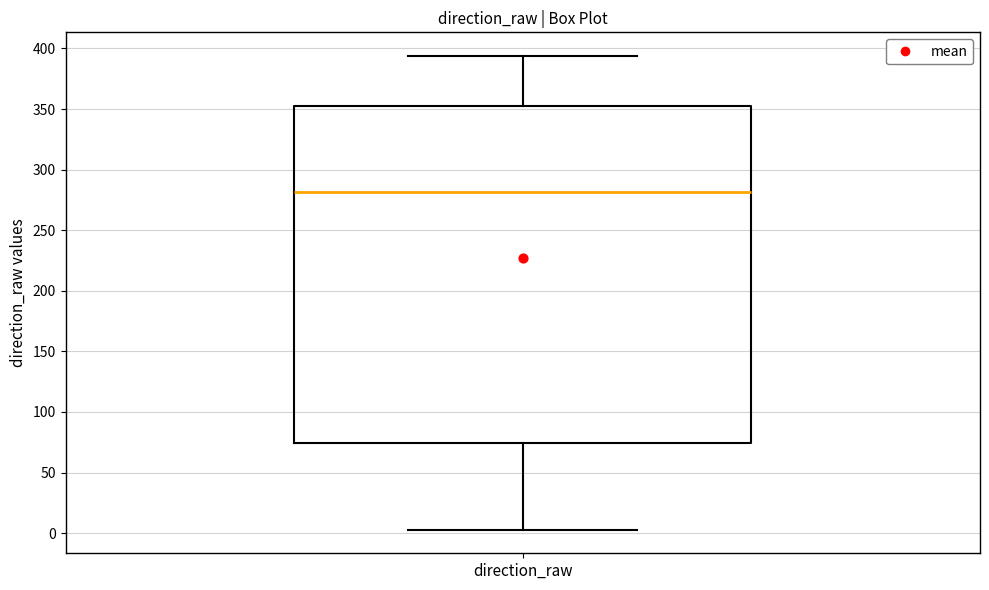

Transcribe this box plot: give where the median line is, the range the box spans, and where the two whiskers end, as read against the y-axis. The values are not printed on the chart, so give them approximately, as read against the axis.

median 280, box 75 to 350, whiskers 5 to 395